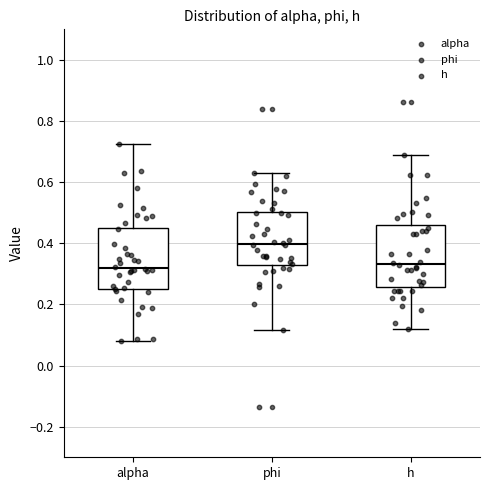

Where does the median line of the box for h sit on the y-axis? The values are not printed on the chart, so give them approximately, as read against the axis.

0.34